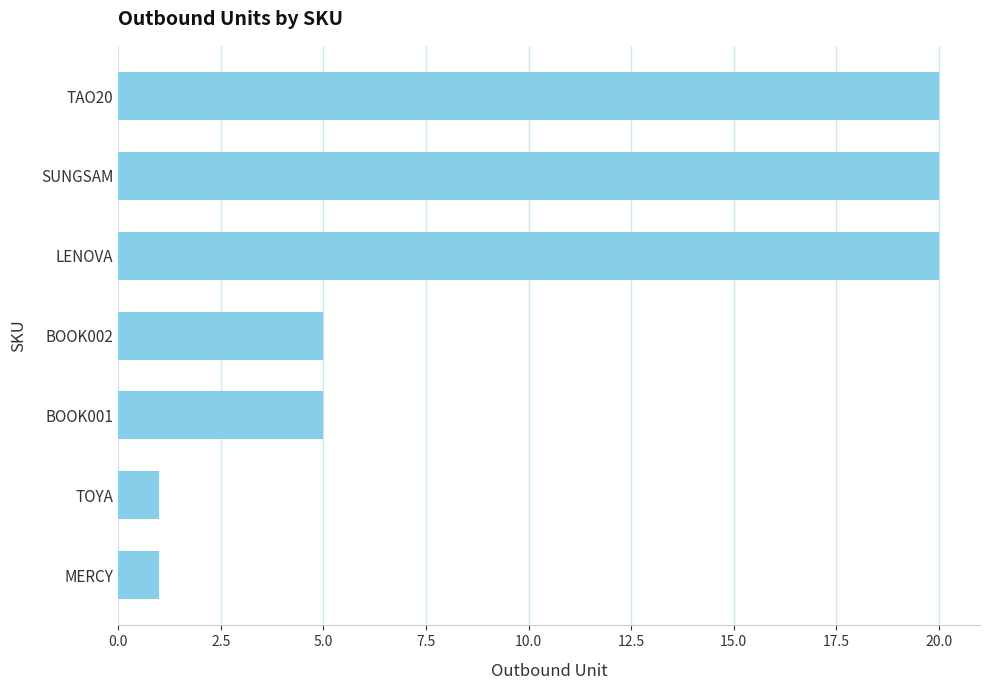

Reading bottom to top, extract all data points from this chart.

1	1	5	5	20	20	20